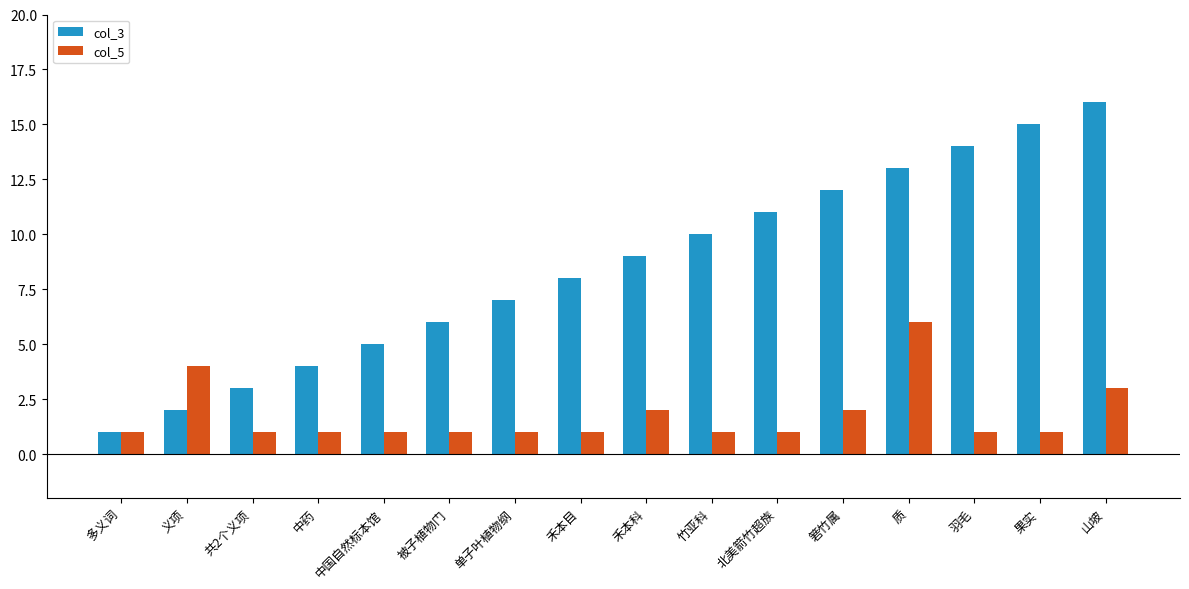

What position from the right is 中药?

13